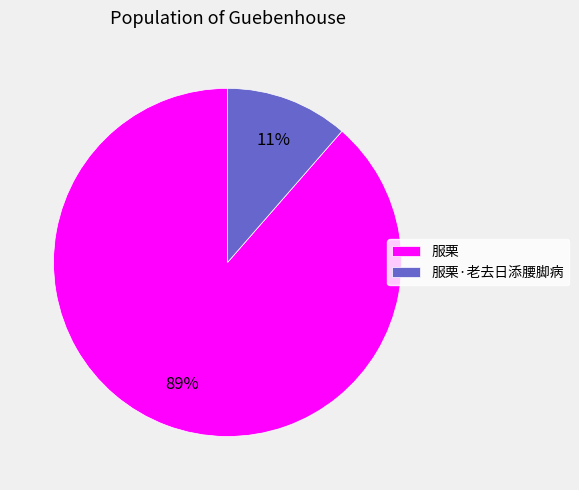

Which has a higher value, 服栗 or 服栗·老去日添腰脚病?

服栗